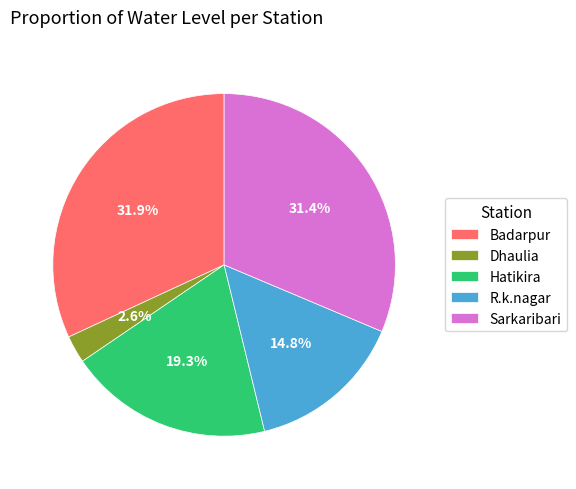

To the nearest percent, what is the difference between the Badarpur and Hatikira slice percentages?

13%